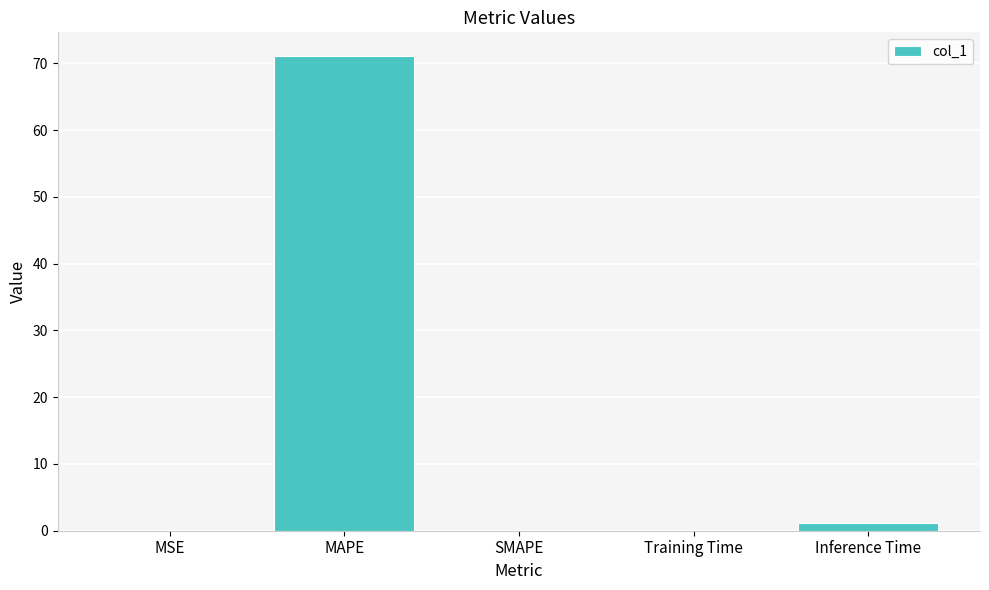

What is the maximum value shown in the chart?

71.1